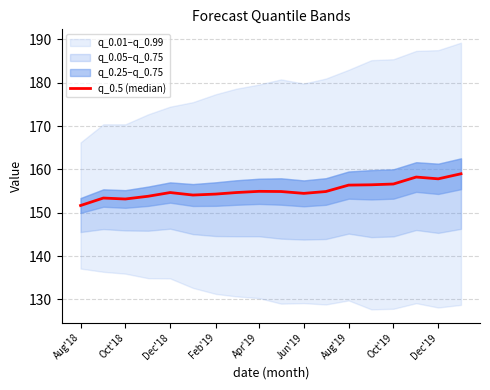

Does the chart display data point markers on the line(s)?

No